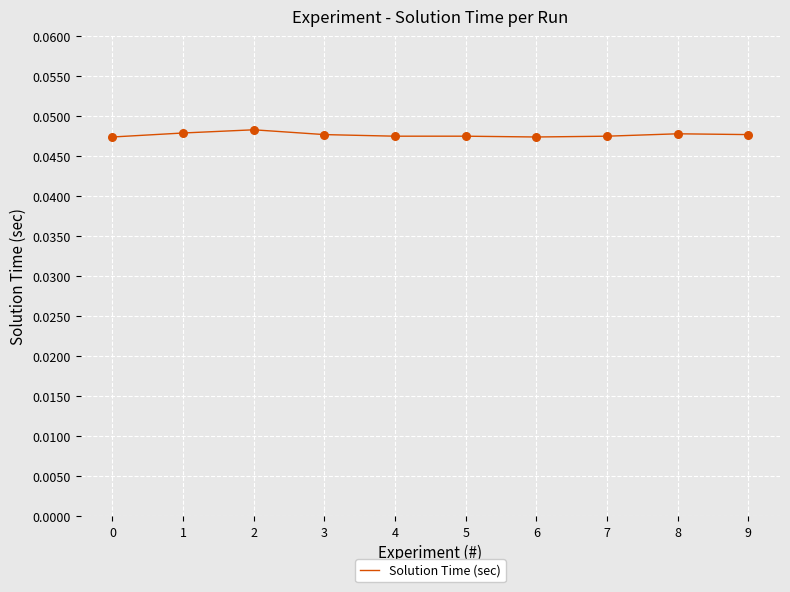

The value at 4 is 0.1. True or false?

False